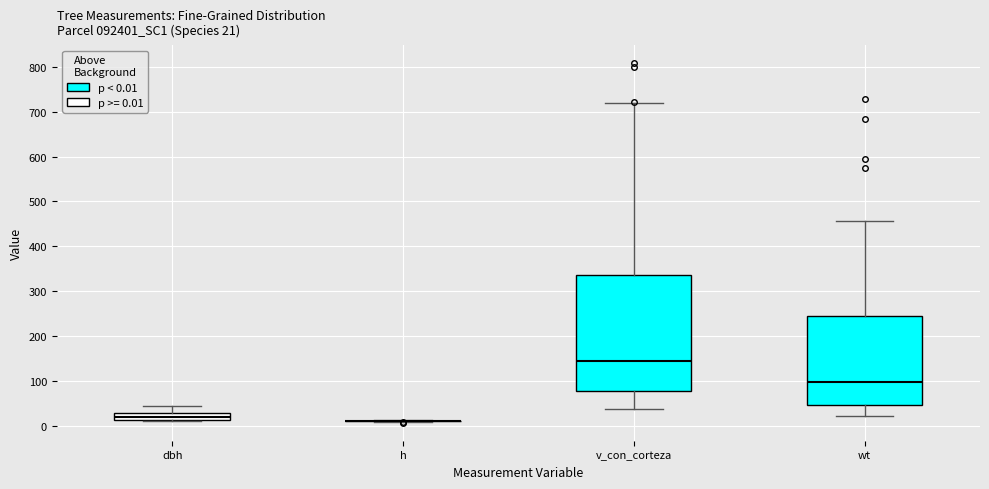

Which box is the tallest, from its lower edge to its upper edge?

v_con_corteza